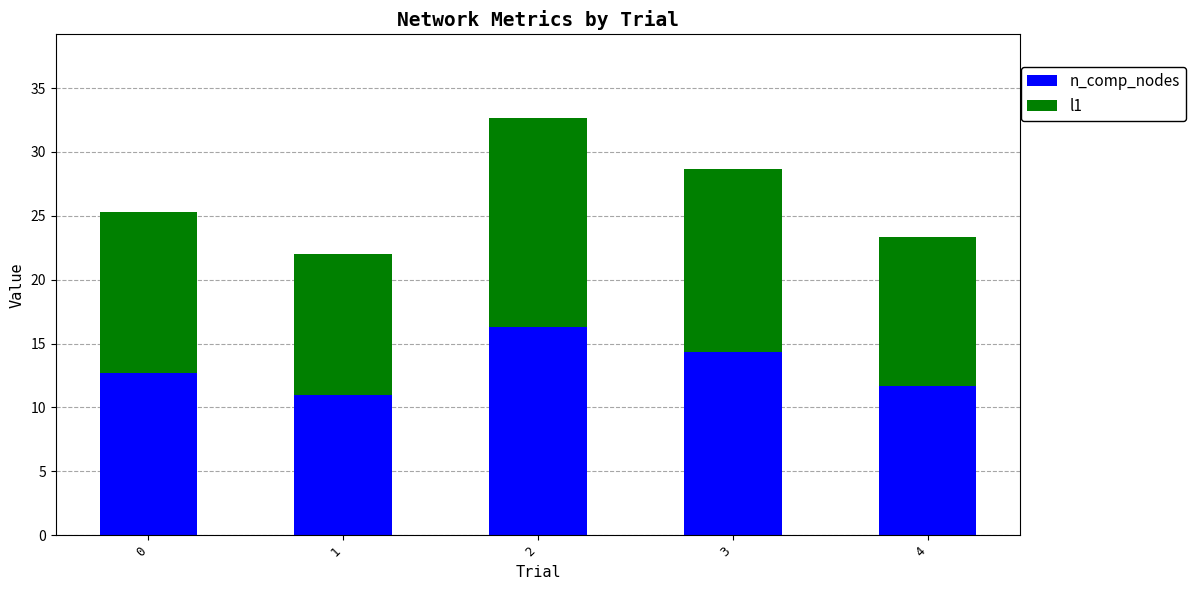

Which category has the highest value in the n_comp_nodes series?

2